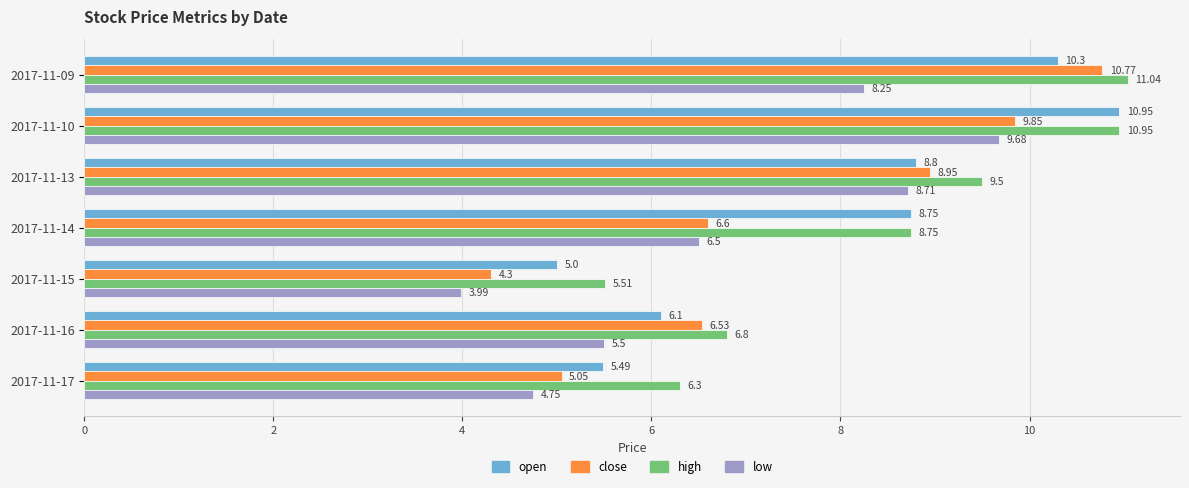

Which series has the widest spread of values?

close